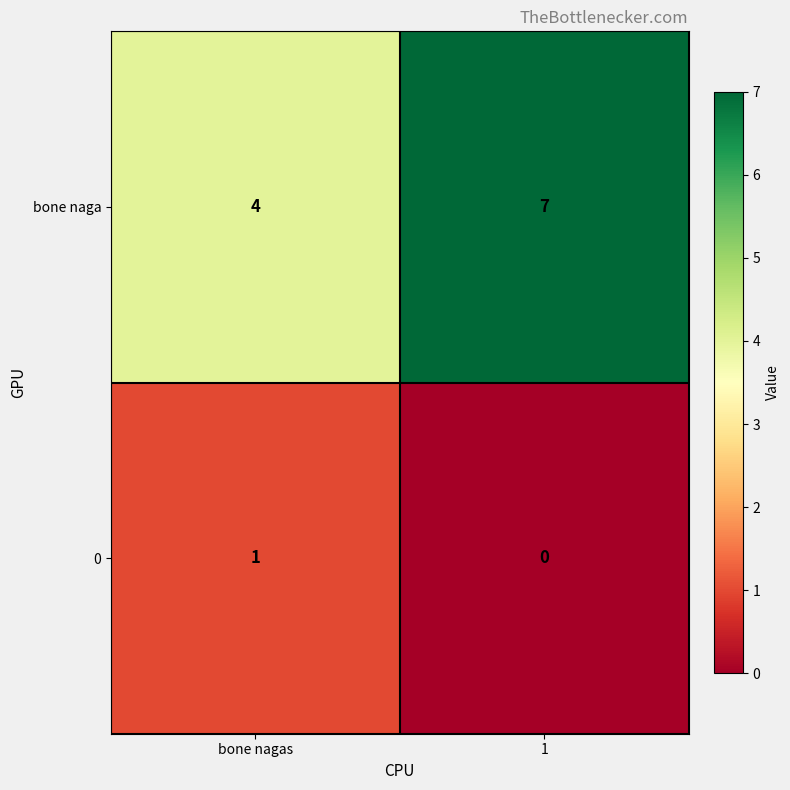

How many distinct data groups are displayed?

2